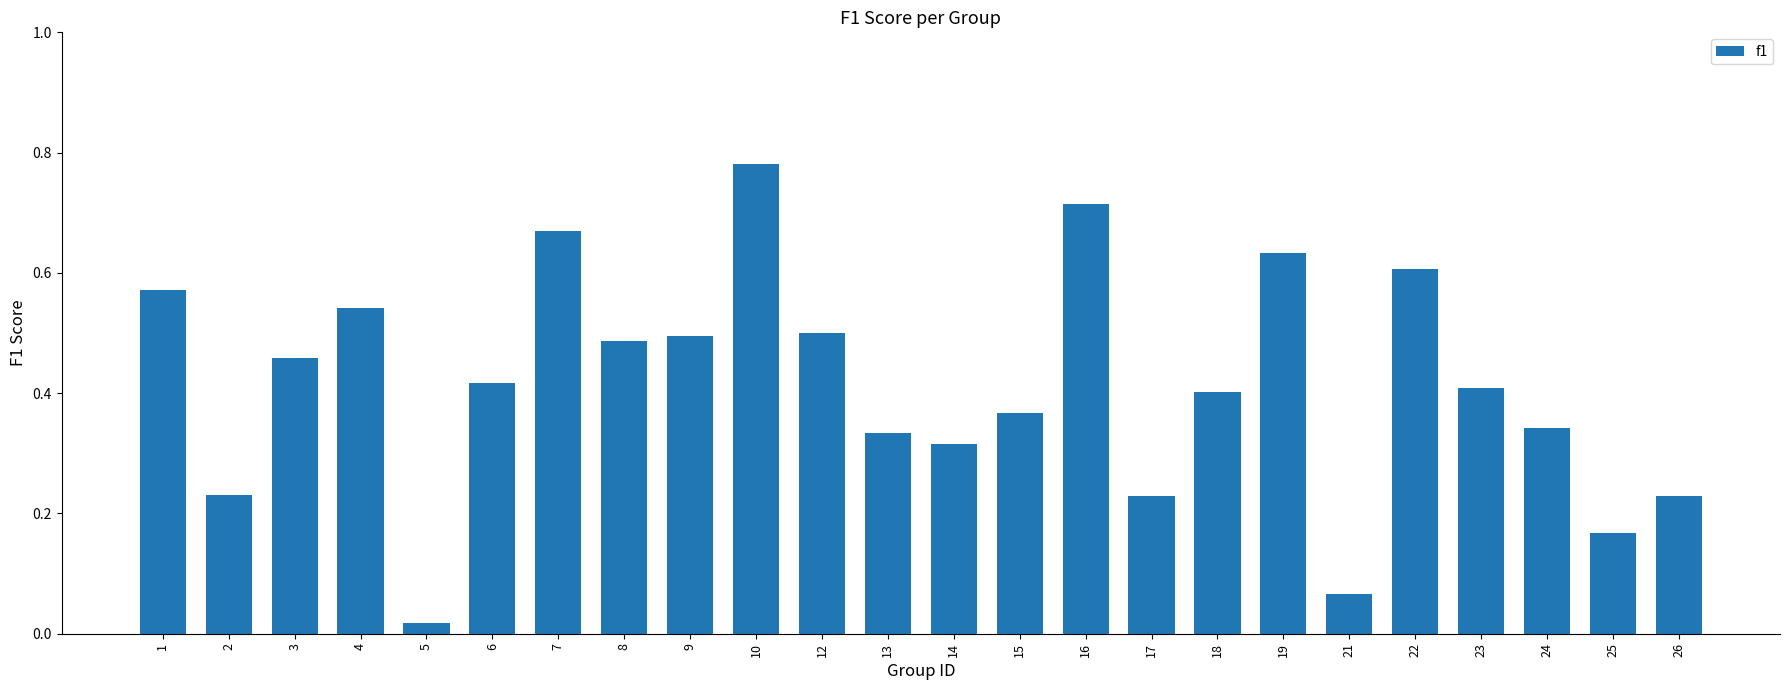

What is the sum of all values?

10.0